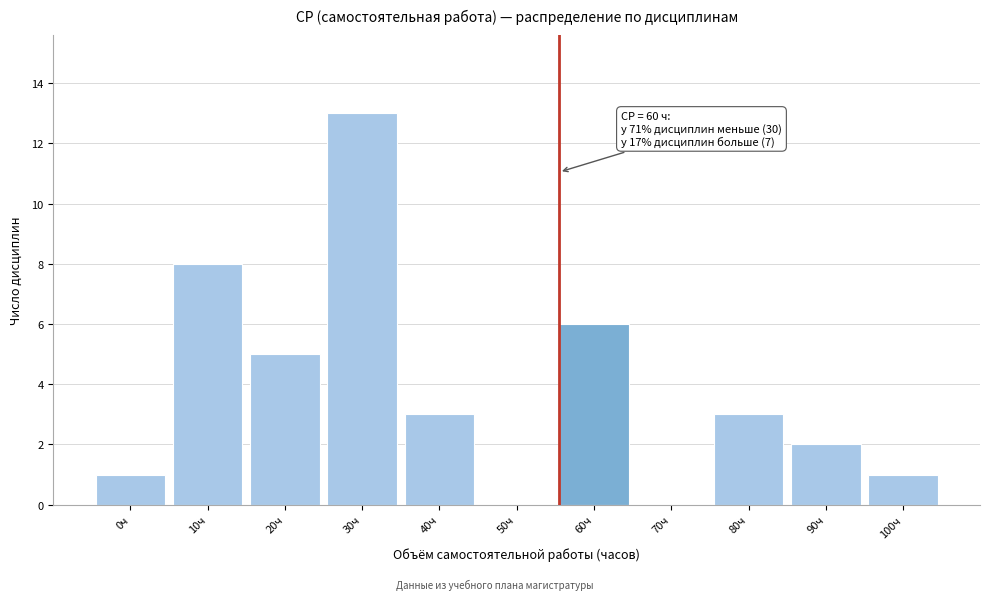

Reading left to right, transcribe all the data shown in this chart.

0ч=1	10ч=8	20ч=5	30ч=13	40ч=3	50ч=0	60ч=6	70ч=0	80ч=3	90ч=2	100ч=1